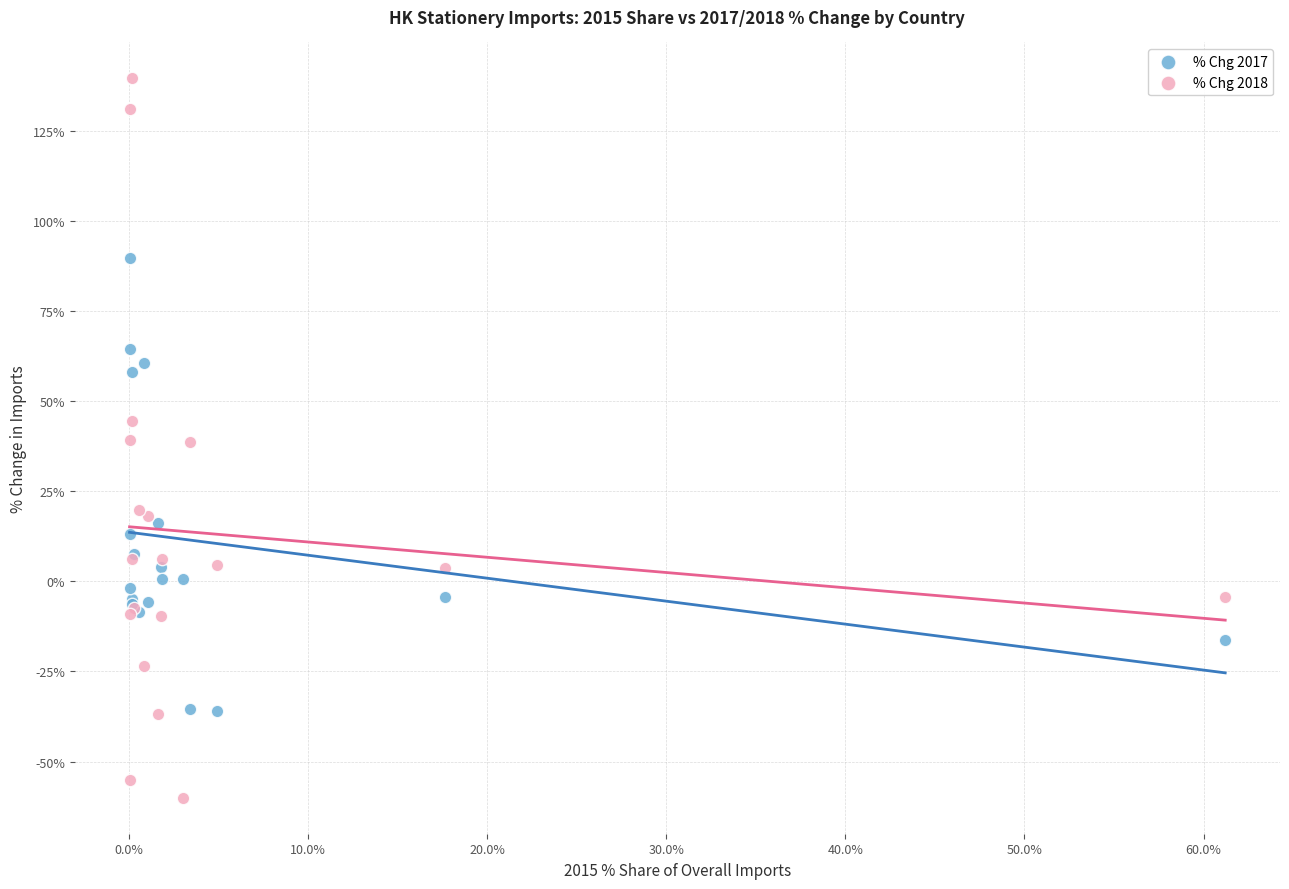

Which series contains the highest Y value?

% Chg 2018